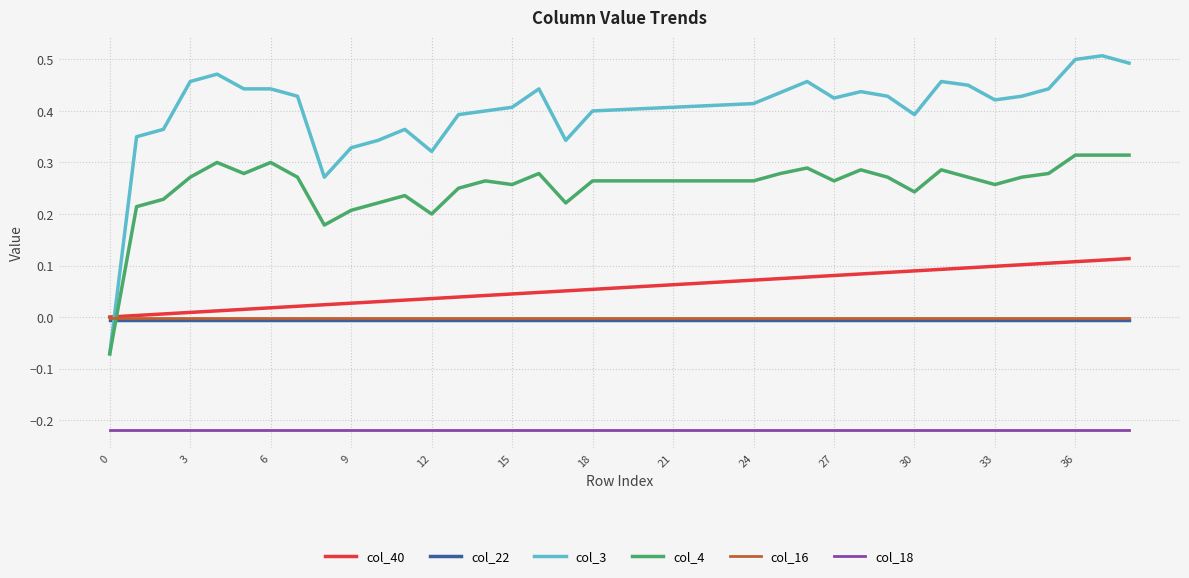

Which series has the widest spread of values?

col_3